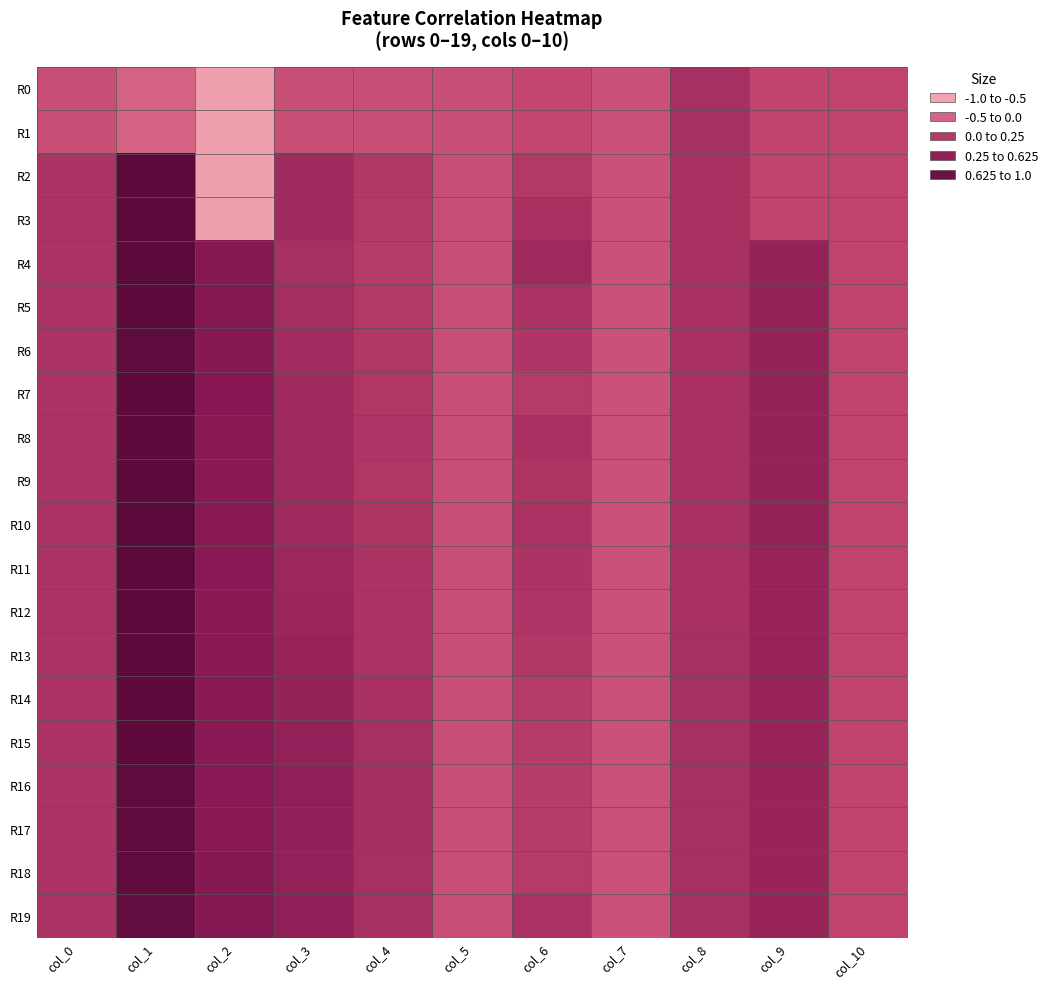

Reading right to left, transcribe all the data shown in this chart.

R0: col_10=0.0	col_9=0.0	col_8=0.2	col_7=-0.1	col_6=-0.0	col_5=-0.1	col_4=-0.1	col_3=-0.1	col_2=-0.7	col_1=-0.2	col_0=-0.1
R1: col_10=0.0	col_9=0.0	col_8=0.2	col_7=-0.1	col_6=-0.0	col_5=-0.1	col_4=-0.1	col_3=-0.1	col_2=-0.7	col_1=-0.2	col_0=-0.1
R2: col_10=0.0	col_9=0.0	col_8=0.2	col_7=-0.1	col_6=0.1	col_5=-0.1	col_4=0.1	col_3=0.3	col_2=-0.7	col_1=1.0	col_0=0.2
R3: col_10=0.0	col_9=0.0	col_8=0.2	col_7=-0.1	col_6=0.2	col_5=-0.1	col_4=0.1	col_3=0.3	col_2=-0.7	col_1=1.0	col_0=0.2
R4: col_10=0.0	col_9=0.4	col_8=0.2	col_7=-0.1	col_6=0.3	col_5=-0.1	col_4=0.1	col_3=0.2	col_2=0.6	col_1=1.0	col_0=0.2
R5: col_10=0.0	col_9=0.4	col_8=0.2	col_7=-0.1	col_6=0.2	col_5=-0.1	col_4=0.1	col_3=0.3	col_2=0.5	col_1=1.0	col_0=0.2
R6: col_10=0.0	col_9=0.4	col_8=0.2	col_7=-0.1	col_6=0.2	col_5=-0.1	col_4=0.1	col_3=0.3	col_2=0.5	col_1=1.0	col_0=0.2
R7: col_10=0.0	col_9=0.4	col_8=0.2	col_7=-0.1	col_6=0.1	col_5=-0.1	col_4=0.2	col_3=0.3	col_2=0.5	col_1=1.0	col_0=0.2
R8: col_10=0.0	col_9=0.4	col_8=0.2	col_7=-0.1	col_6=0.2	col_5=-0.1	col_4=0.2	col_3=0.3	col_2=0.5	col_1=1.0	col_0=0.2
R9: col_10=0.0	col_9=0.4	col_8=0.2	col_7=-0.1	col_6=0.2	col_5=-0.1	col_4=0.2	col_3=0.3	col_2=0.5	col_1=1.0	col_0=0.2
R10: col_10=0.0	col_9=0.4	col_8=0.2	col_7=-0.1	col_6=0.2	col_5=-0.1	col_4=0.2	col_3=0.3	col_2=0.5	col_1=1.0	col_0=0.2
R11: col_10=0.0	col_9=0.4	col_8=0.2	col_7=-0.1	col_6=0.2	col_5=-0.1	col_4=0.2	col_3=0.3	col_2=0.5	col_1=1.0	col_0=0.2
R12: col_10=0.0	col_9=0.4	col_8=0.2	col_7=-0.1	col_6=0.2	col_5=-0.1	col_4=0.2	col_3=0.4	col_2=0.5	col_1=1.0	col_0=0.2
R13: col_10=0.0	col_9=0.4	col_8=0.2	col_7=-0.1	col_6=0.2	col_5=-0.1	col_4=0.2	col_3=0.4	col_2=0.5	col_1=1.0	col_0=0.2
R14: col_10=0.0	col_9=0.4	col_8=0.2	col_7=-0.1	col_6=0.1	col_5=-0.1	col_4=0.2	col_3=0.4	col_2=0.5	col_1=1.0	col_0=0.2
R15: col_10=0.0	col_9=0.4	col_8=0.2	col_7=-0.1	col_6=0.1	col_5=-0.1	col_4=0.2	col_3=0.4	col_2=0.5	col_1=1.0	col_0=0.2
R16: col_10=0.0	col_9=0.4	col_8=0.2	col_7=-0.1	col_6=0.1	col_5=-0.1	col_4=0.2	col_3=0.4	col_2=0.5	col_1=1.0	col_0=0.2
R17: col_10=0.0	col_9=0.4	col_8=0.2	col_7=-0.1	col_6=0.1	col_5=-0.1	col_4=0.2	col_3=0.4	col_2=0.5	col_1=1.0	col_0=0.2
R18: col_10=0.0	col_9=0.4	col_8=0.2	col_7=-0.1	col_6=0.1	col_5=-0.1	col_4=0.2	col_3=0.4	col_2=0.5	col_1=0.9	col_0=0.2
R19: col_10=0.0	col_9=0.4	col_8=0.2	col_7=-0.1	col_6=0.2	col_5=-0.1	col_4=0.2	col_3=0.4	col_2=0.6	col_1=0.9	col_0=0.2